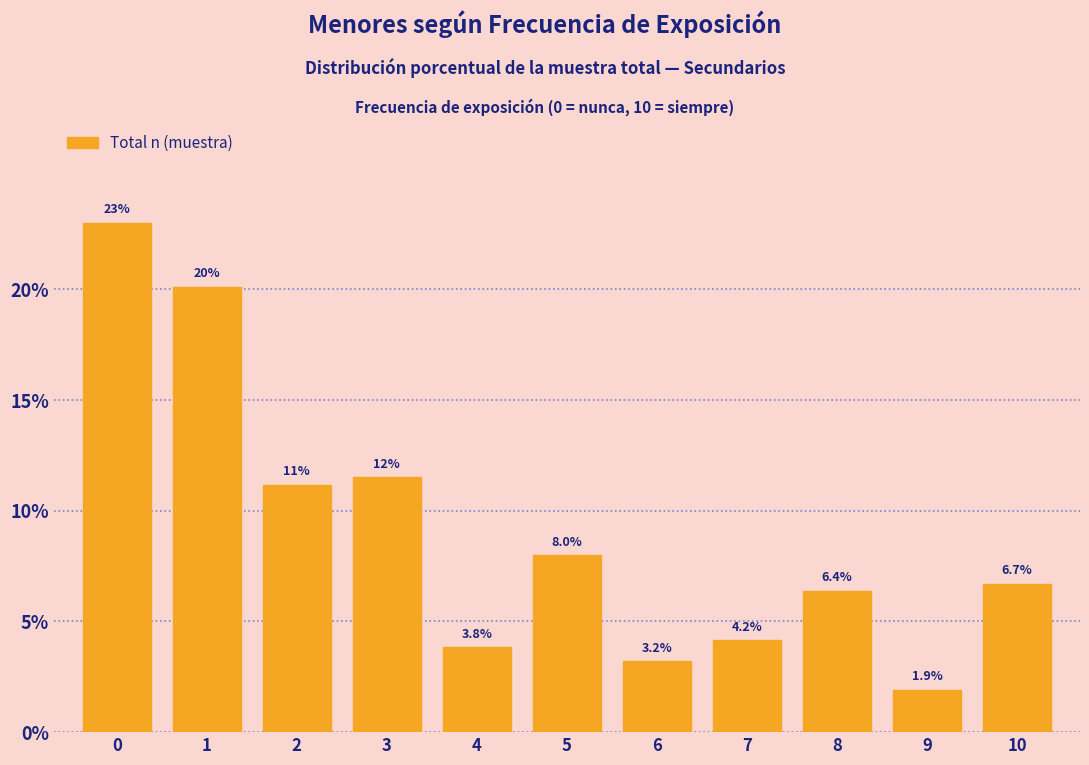

Reading left to right, what are all the values shown in this chart?

0=23.0	1=20.1	2=11.2	3=11.5	4=3.8	5=8.0	6=3.2	7=4.2	8=6.4	9=1.9	10=6.7